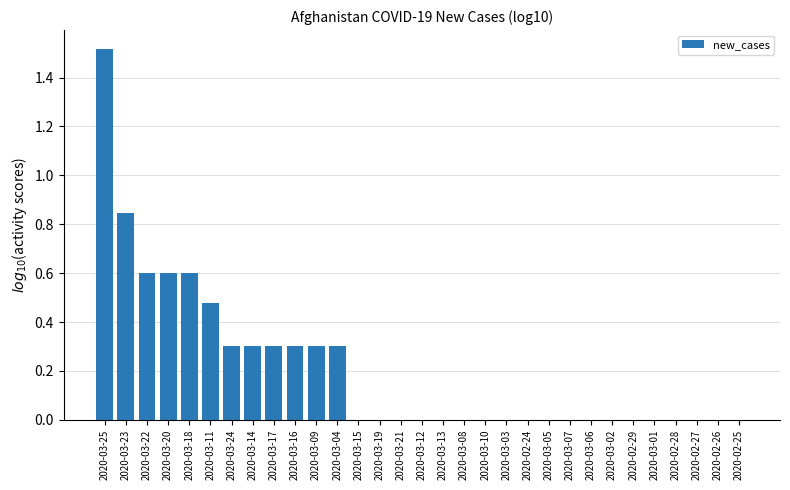

How many categories are shown in the chart?

31